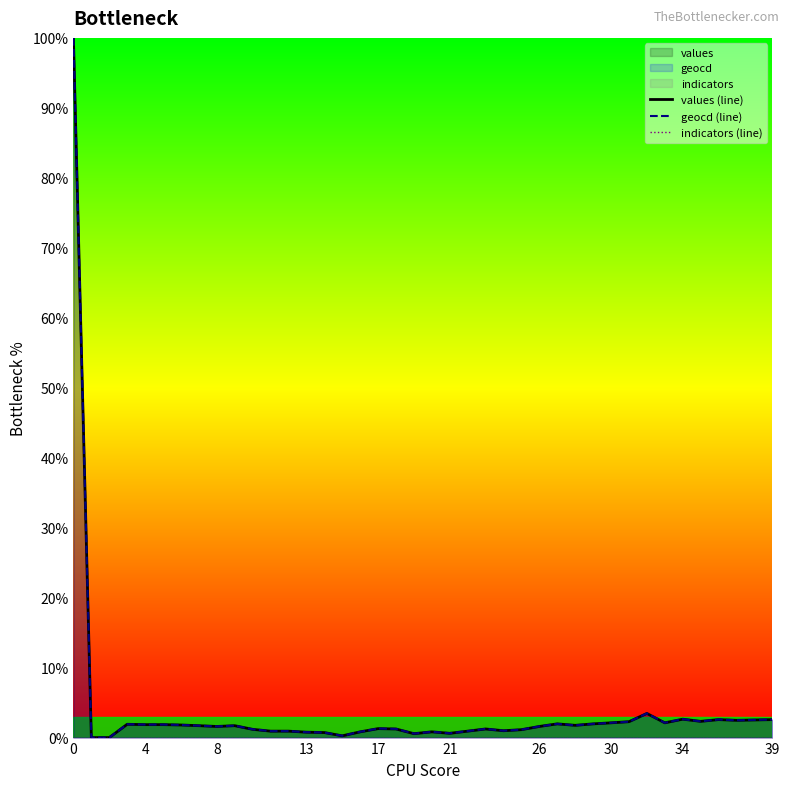

What is the average value of the values (line) series?

4.0